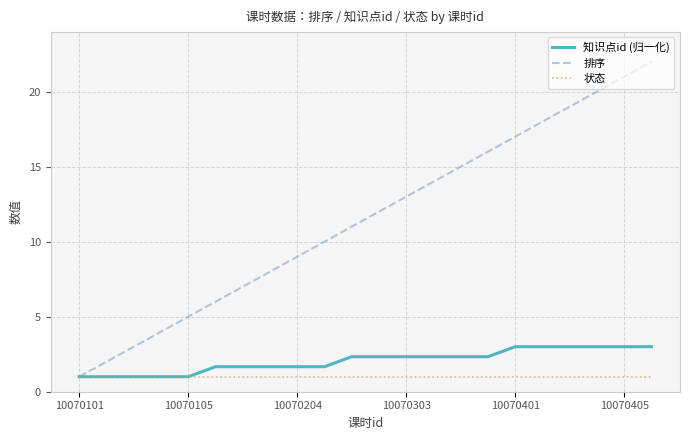

What is the smallest value displayed?

1.0